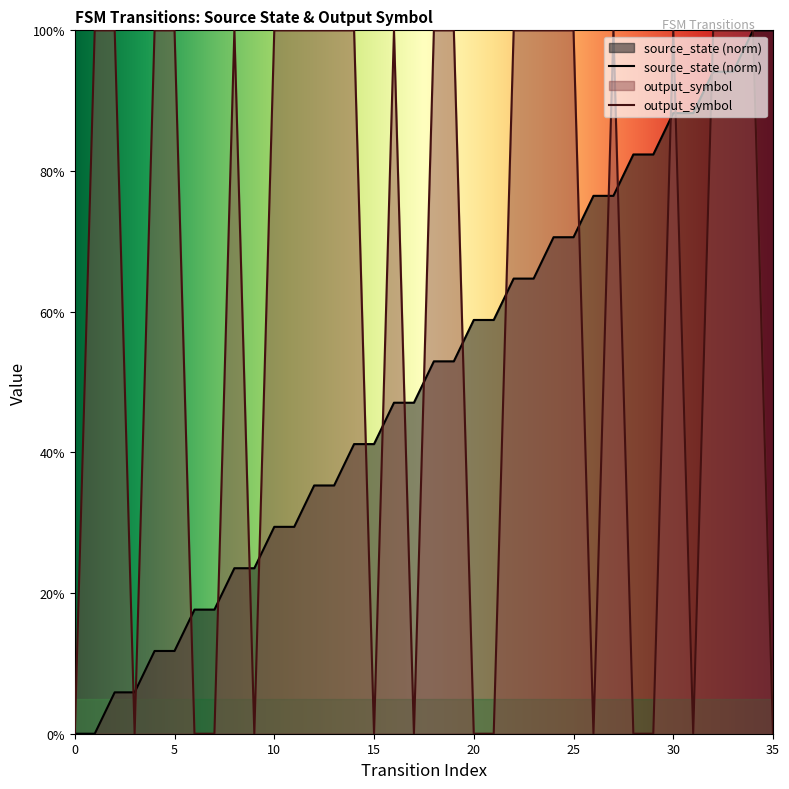

Which series has the largest total across all categories?

output_symbol